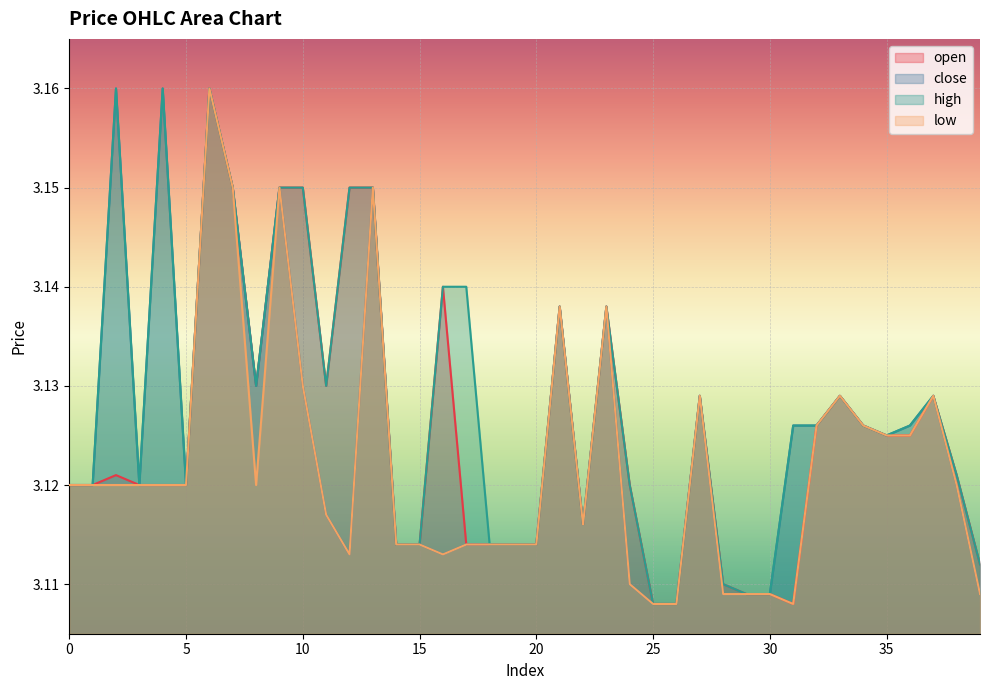

At which category is the sum across all series the highest?

6